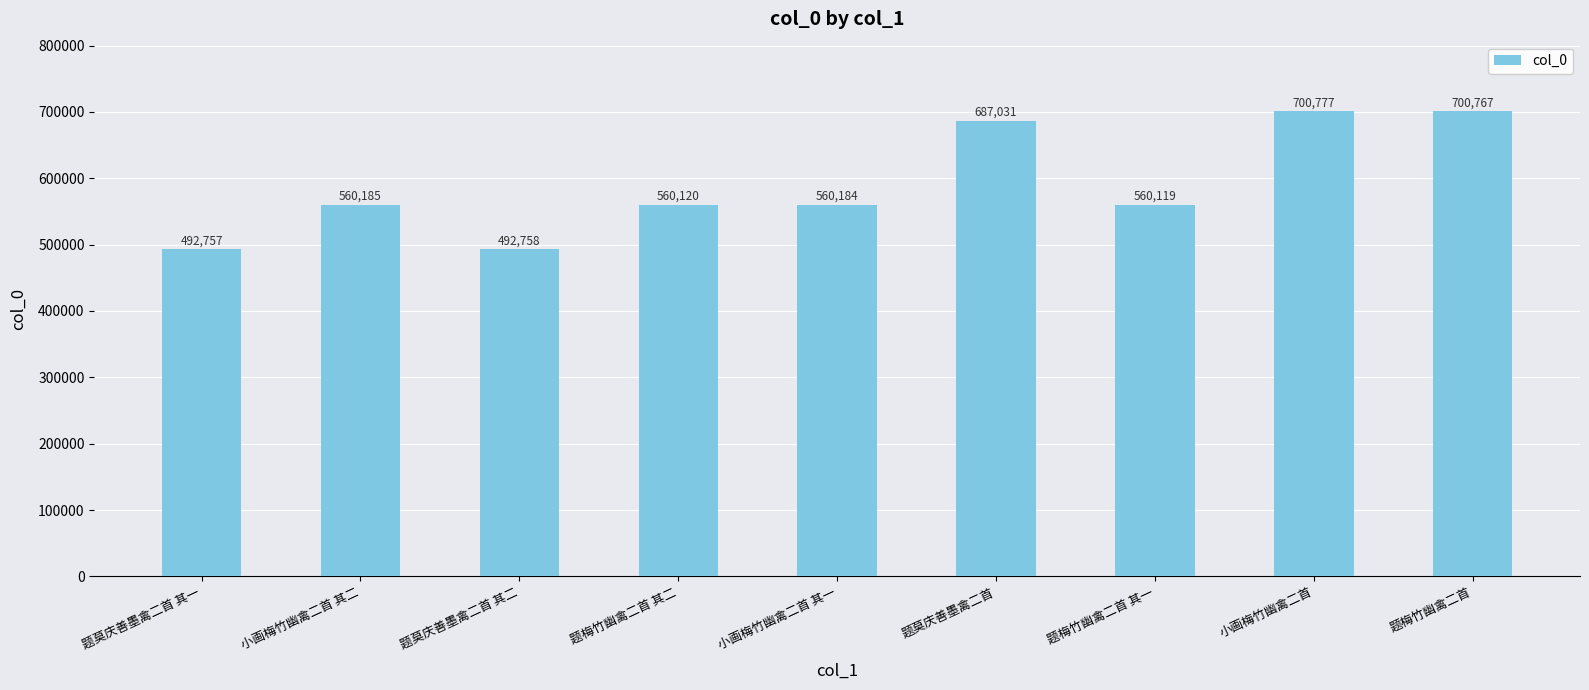

Between 小画梅竹幽禽二首 其二 and 小画梅竹幽禽二首 其一, which is larger?

小画梅竹幽禽二首 其二